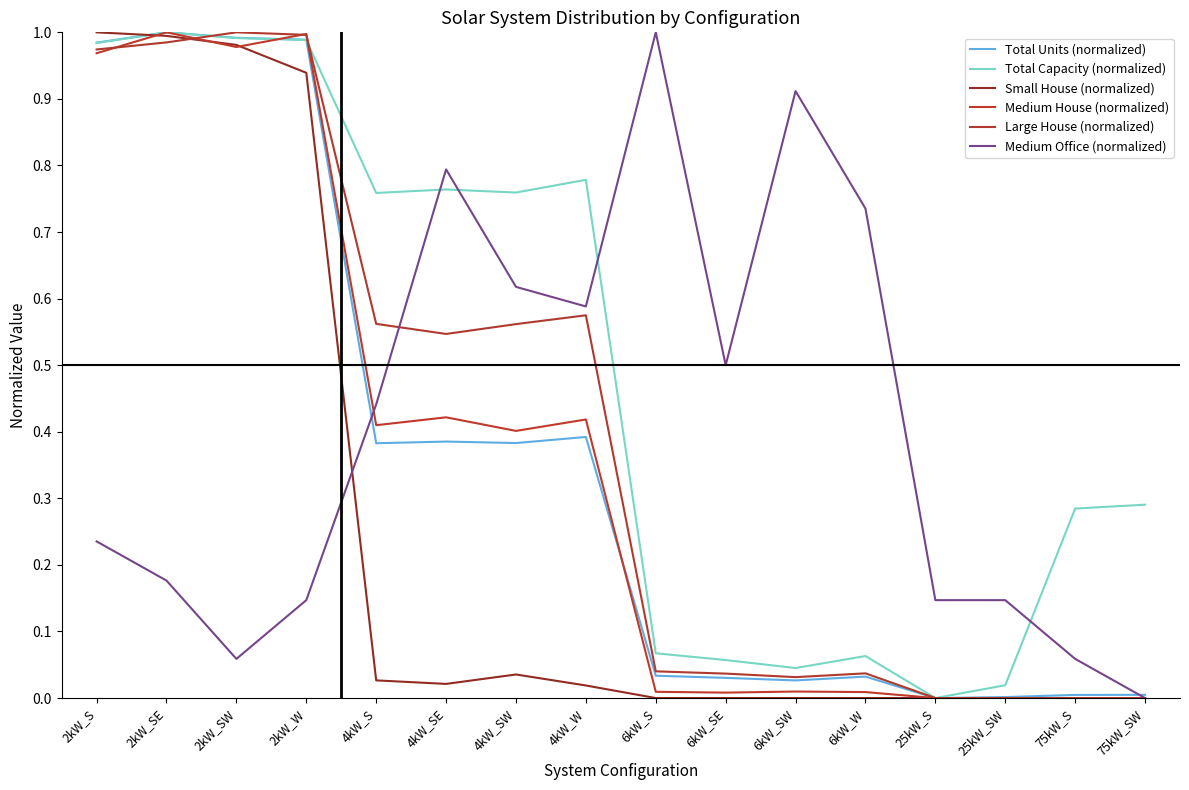

Which series has the widest spread of values?

Total Units (normalized)